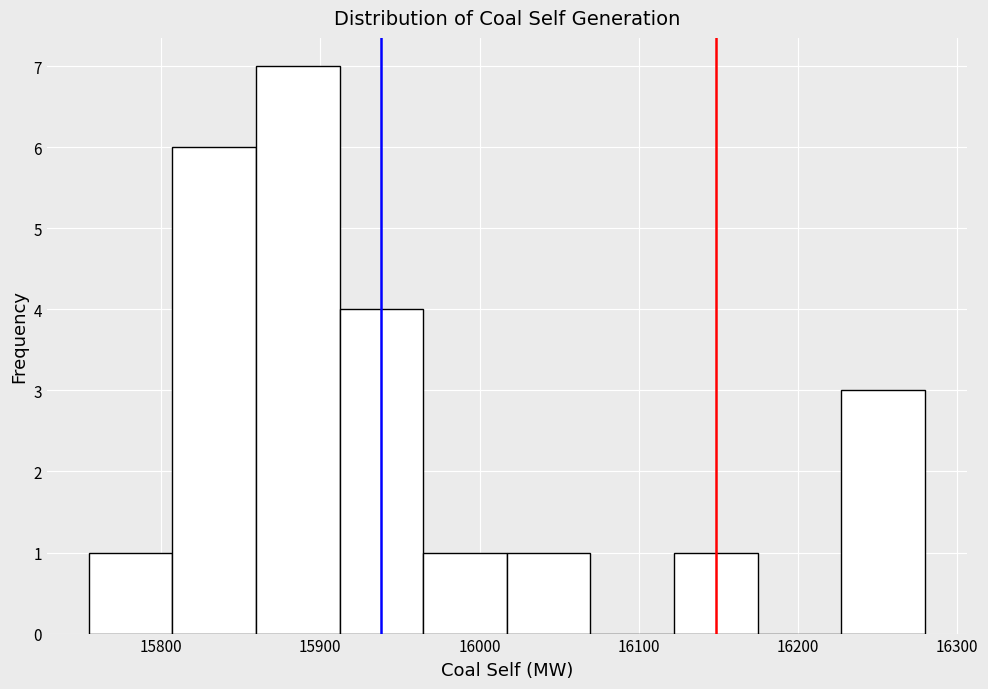

What is the height of the bar covering 15960 to 16020 on the x-axis? Neither the bar edges nor the heights are printed on the chart, so give them approximately, as read against the axes.

1